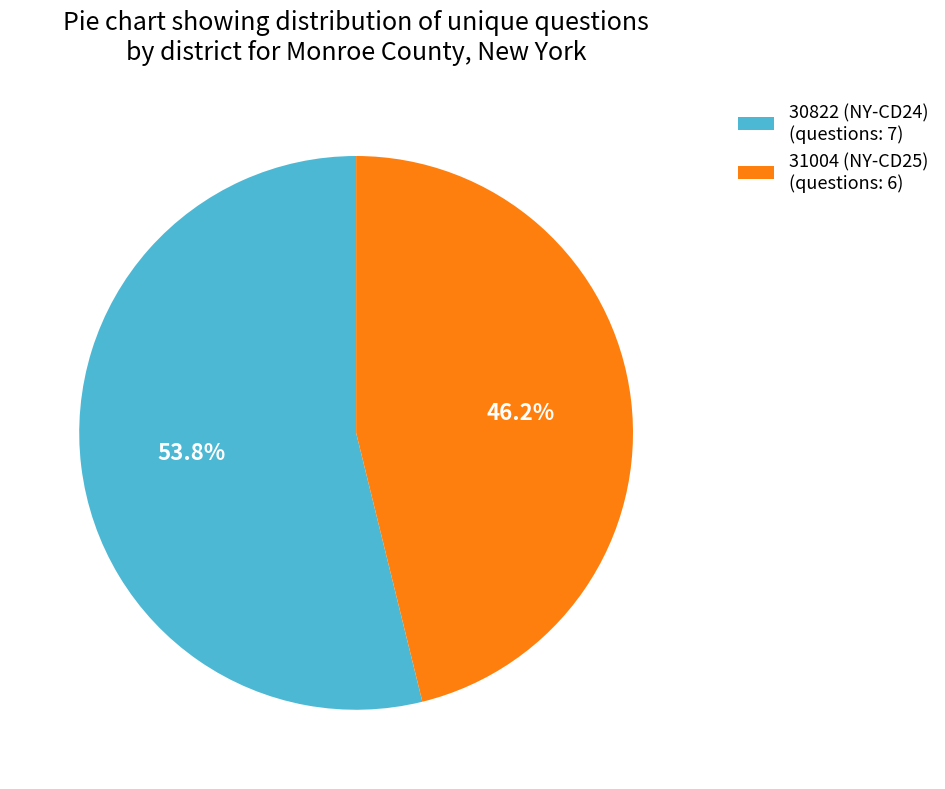

Rank the categories by value from highest to lowest.

30822 (NY-CD24), 31004 (NY-CD25)